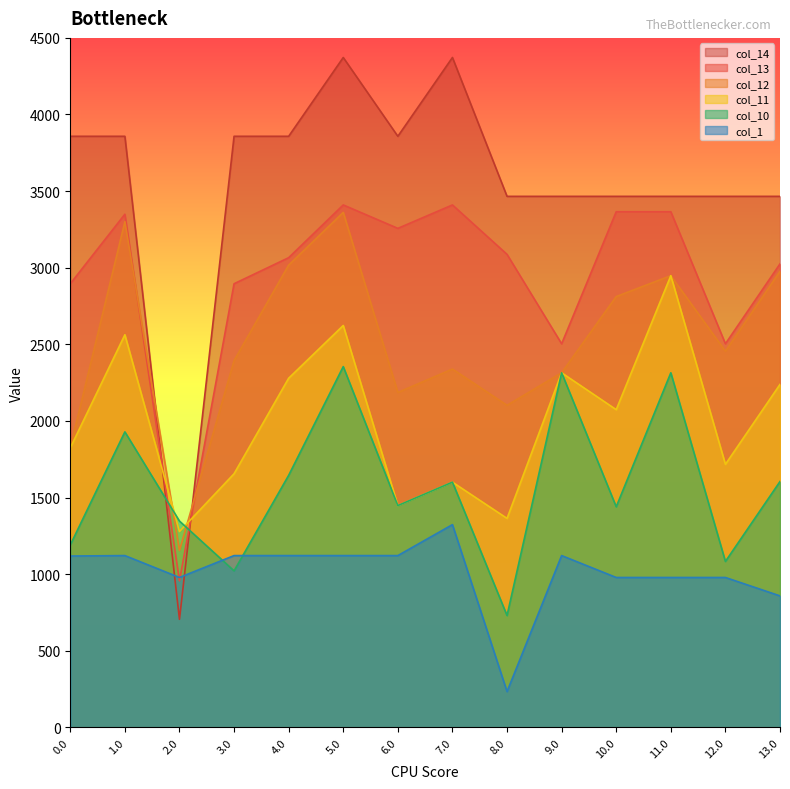

What position from the right is 3.0?

11